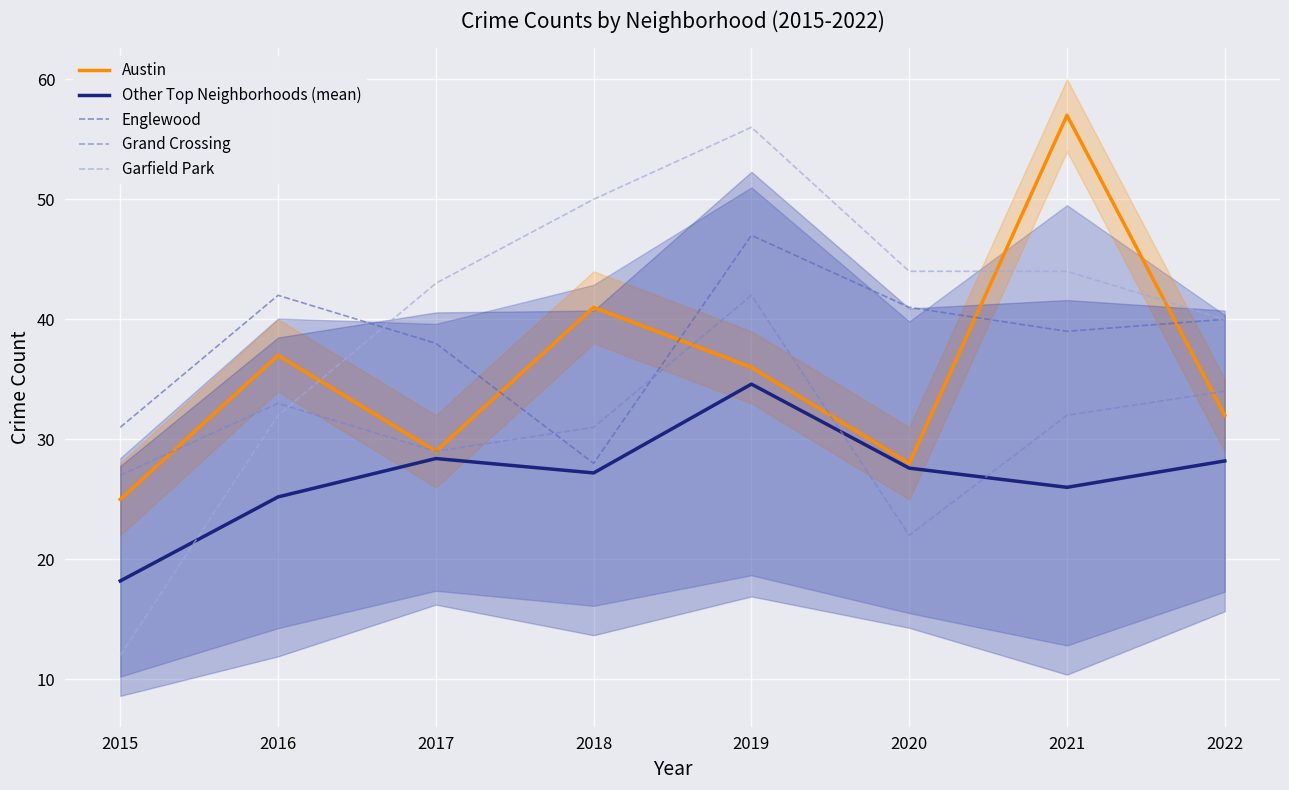

At how many categories does at least one series exceed 50?

2